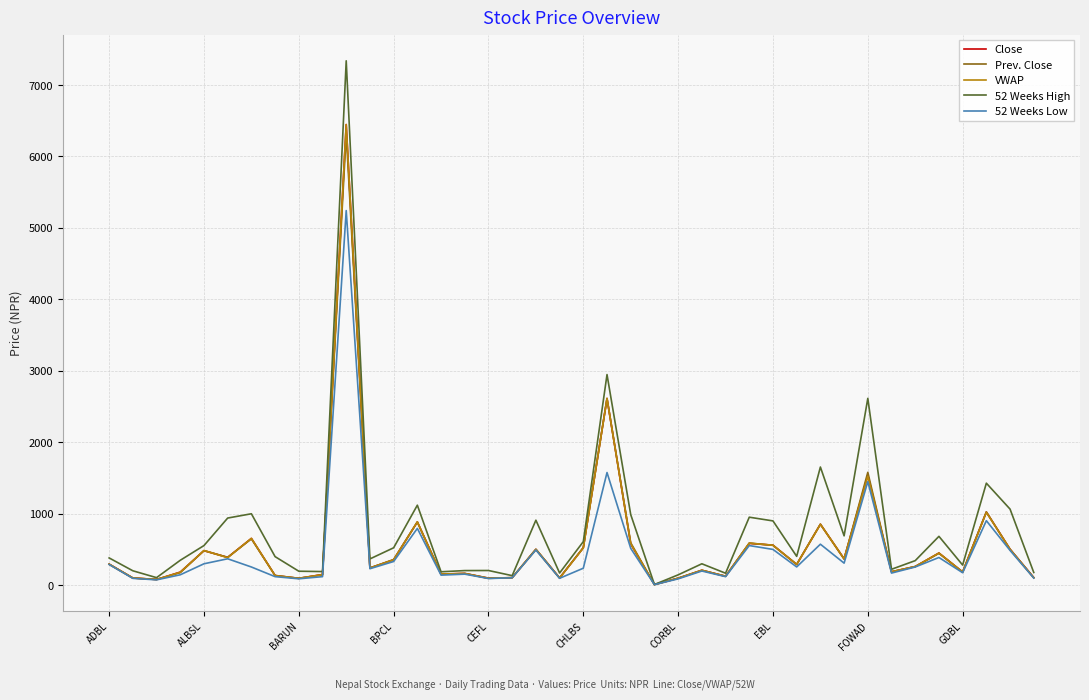

Which series has the widest spread of values?

52 Weeks High